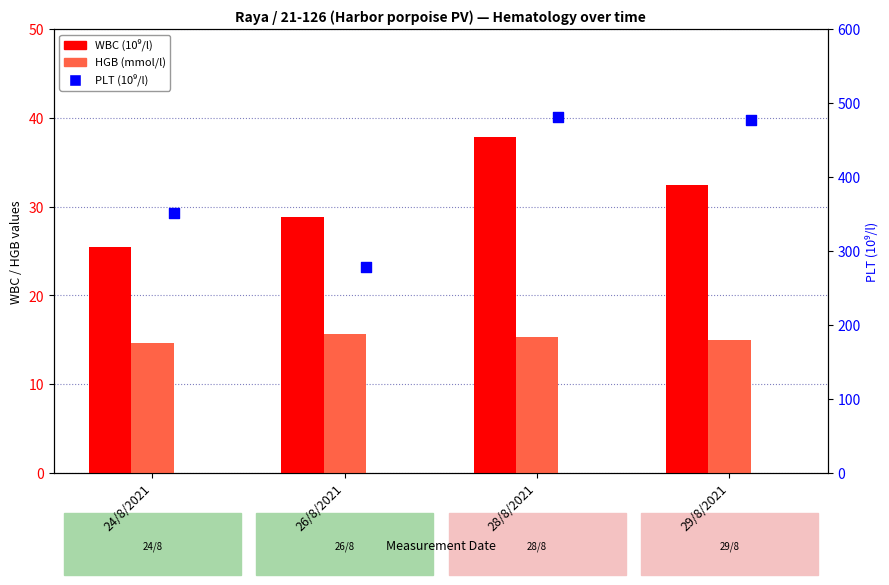

Which series has the largest total across all categories?

PLT (10⁹/l)